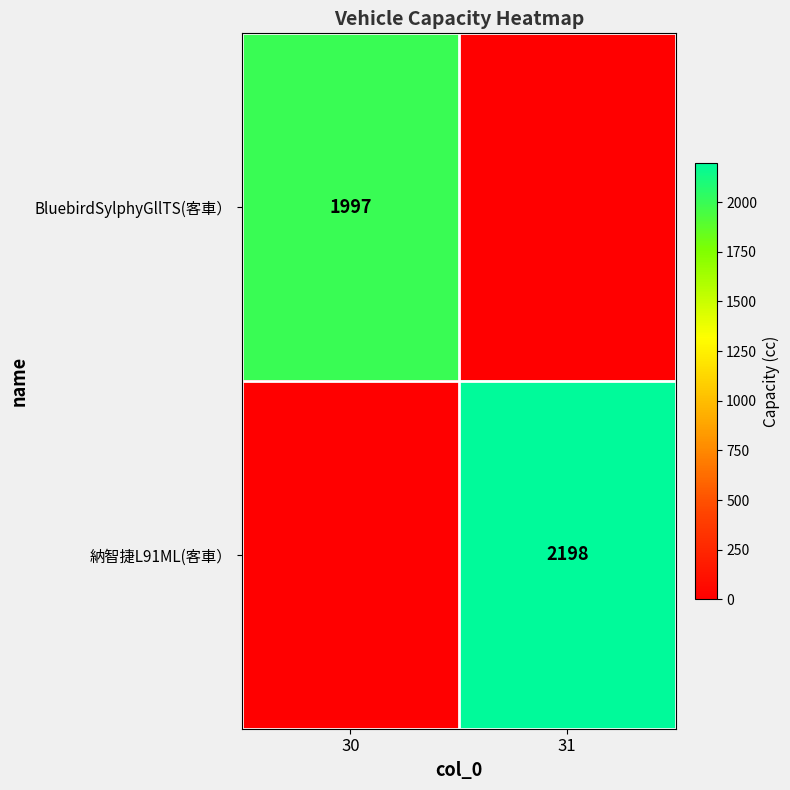

True or false: BluebirdSylphyGllTS(客車） has a value of 1997 at 30.

True